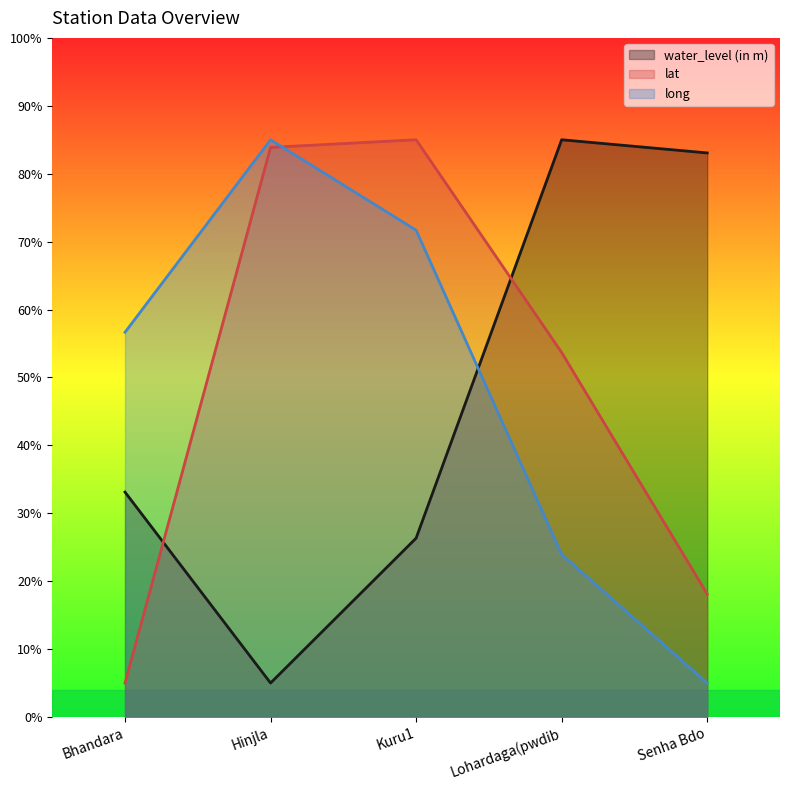

How many values in the water_level (in m) series are below 33?

2